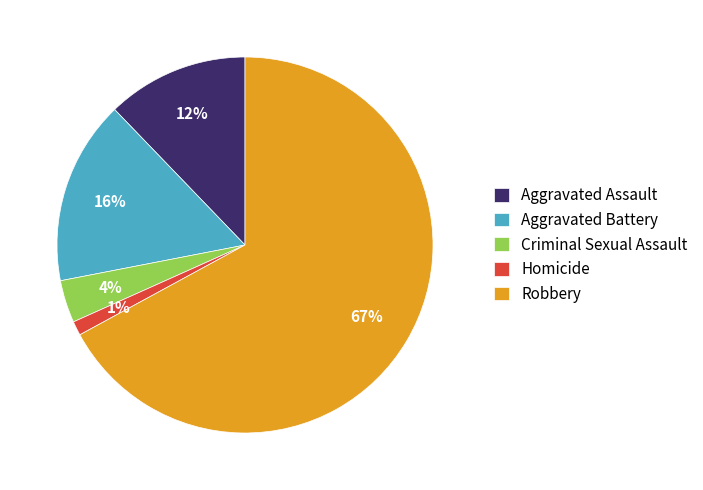

The Robbery slice represents 76% of the pie. True or false?

False